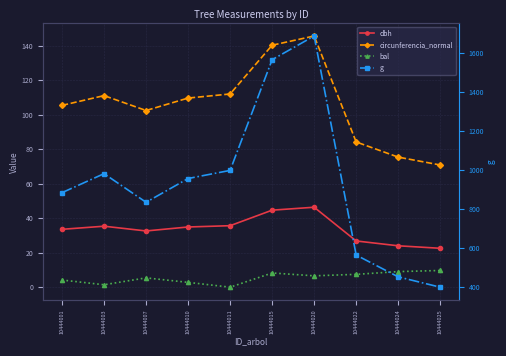

Between 10444015 and 10444024, which is larger?

10444015